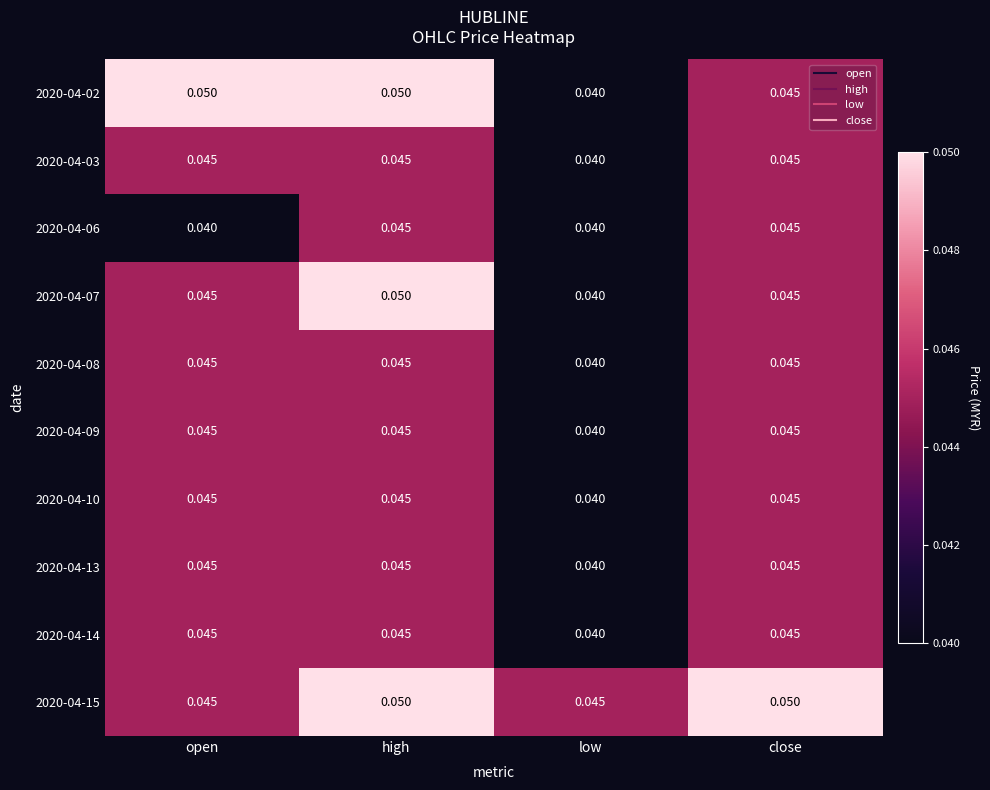

At which category is the sum across all series the highest?

high